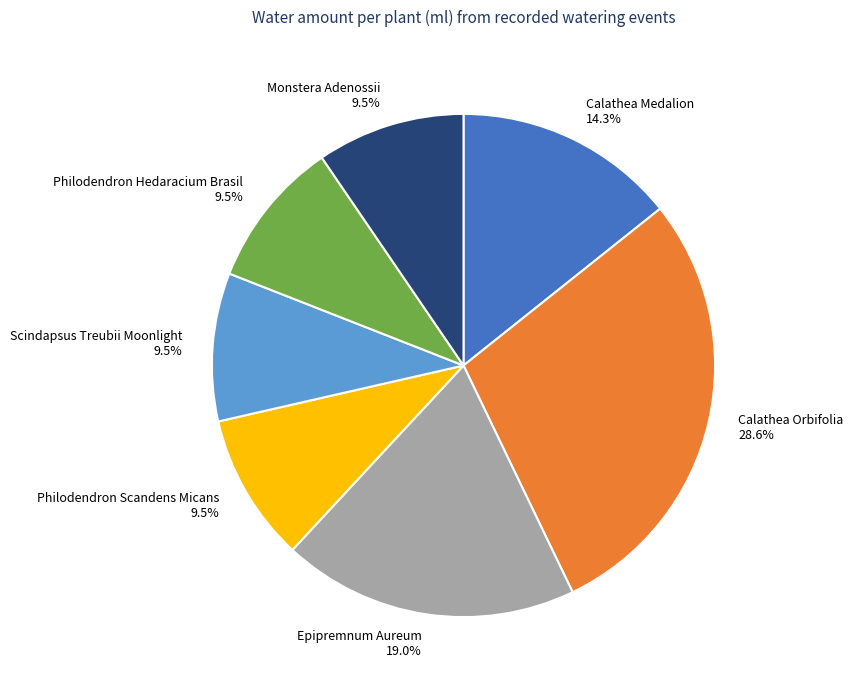

Which category has the biggest portion of the pie?

Calathea Orbifolia